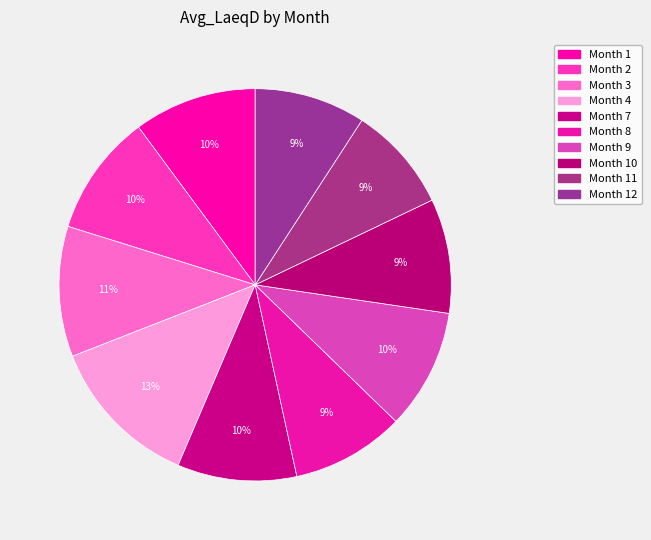

Count the number of slices in the pie.

10